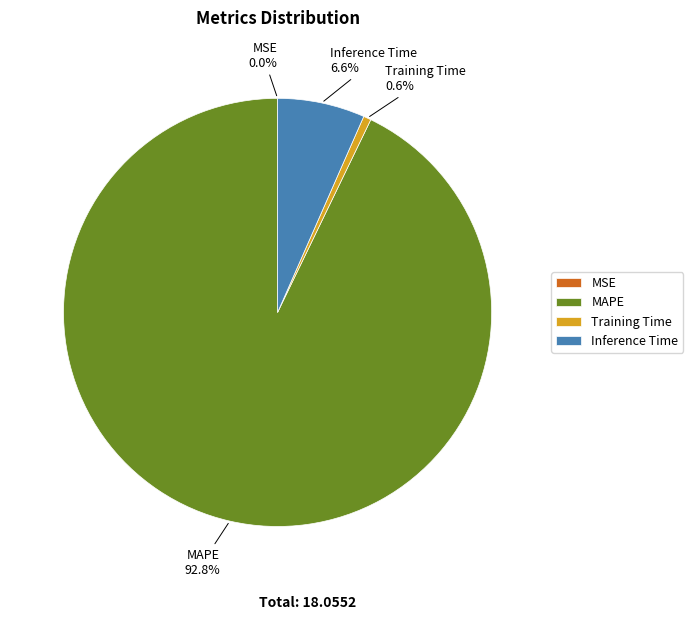

What is the majority slice?

MAPE